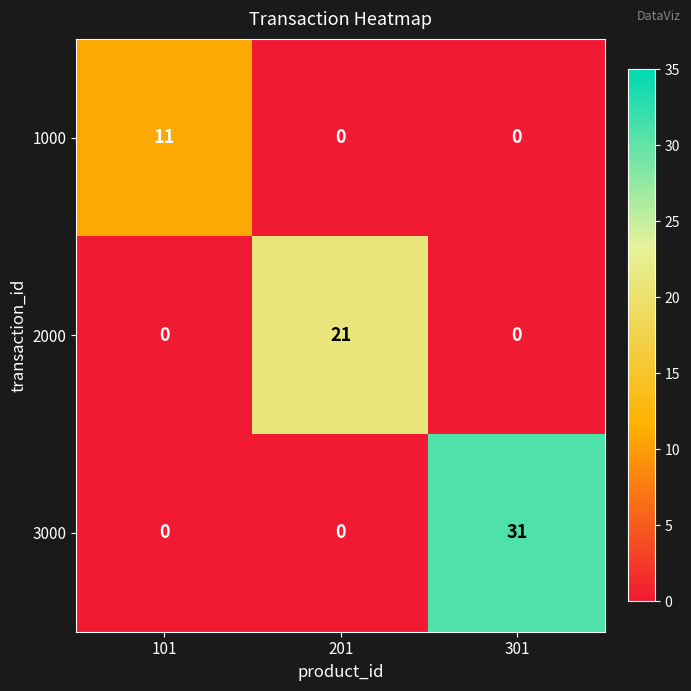

What is the sum of all 3000 values?

31